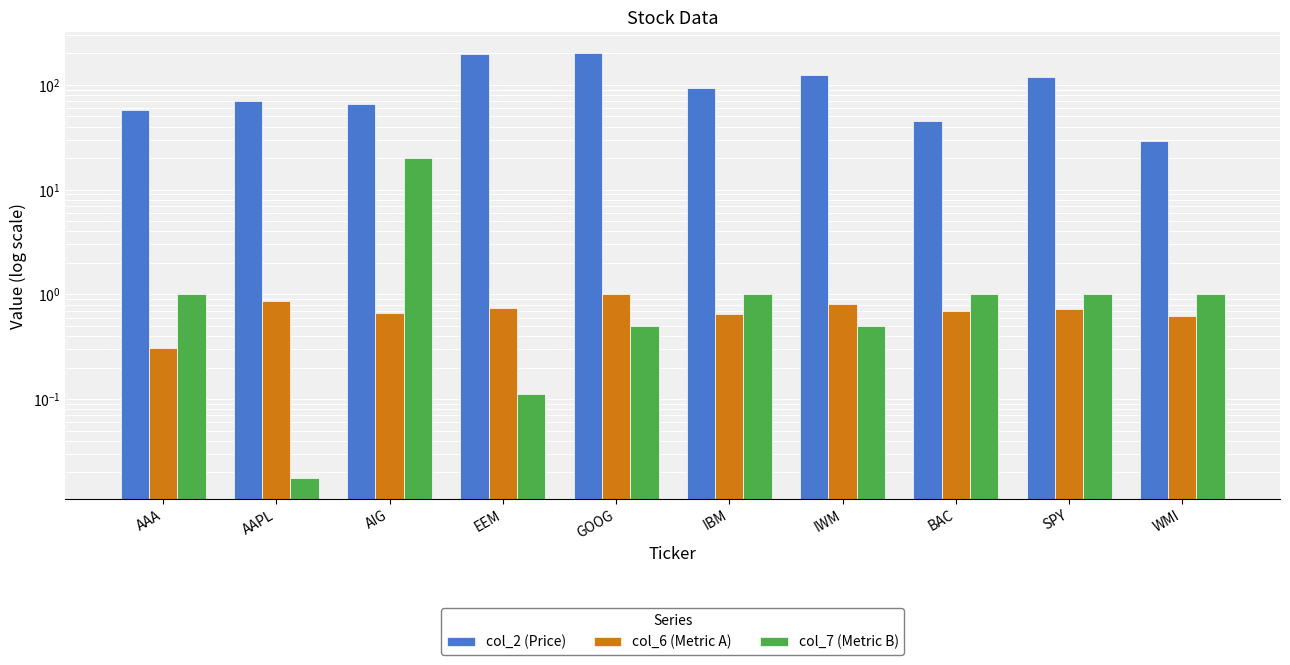

Rank the categories by col_2 (Price) value from highest to lowest.

GOOG, EEM, IWM, SPY, IBM, AAPL, AIG, AAA, BAC, WMI